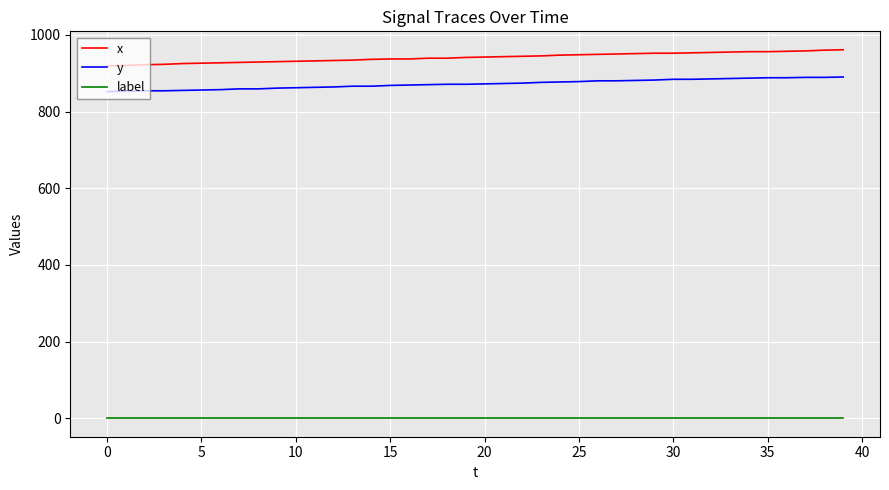

Rank the series by their maximum value, from highest to lowest.

x, y, label